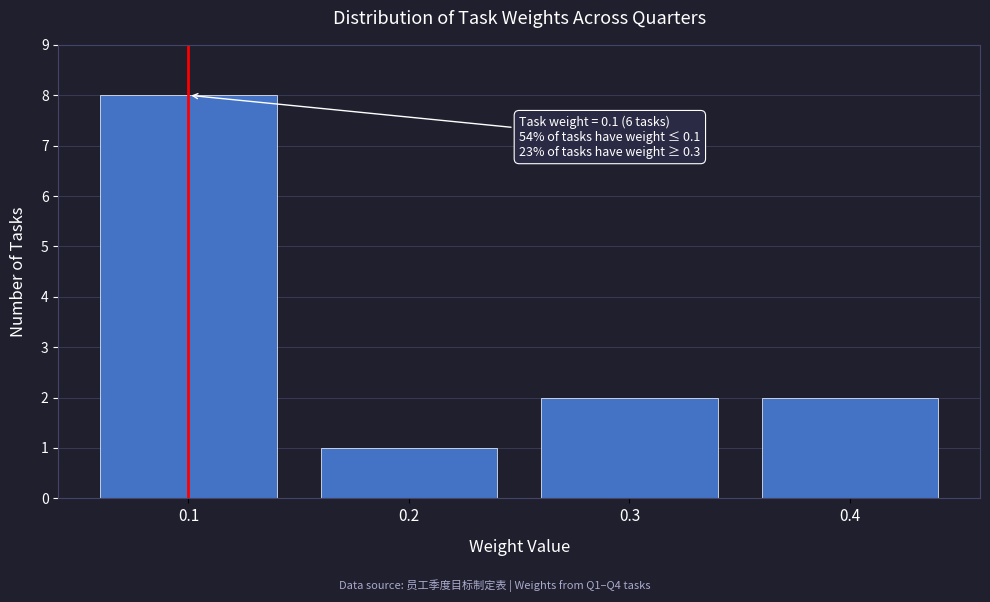

Which range on the x-axis has the tallest bar?

0.05 to 0.15